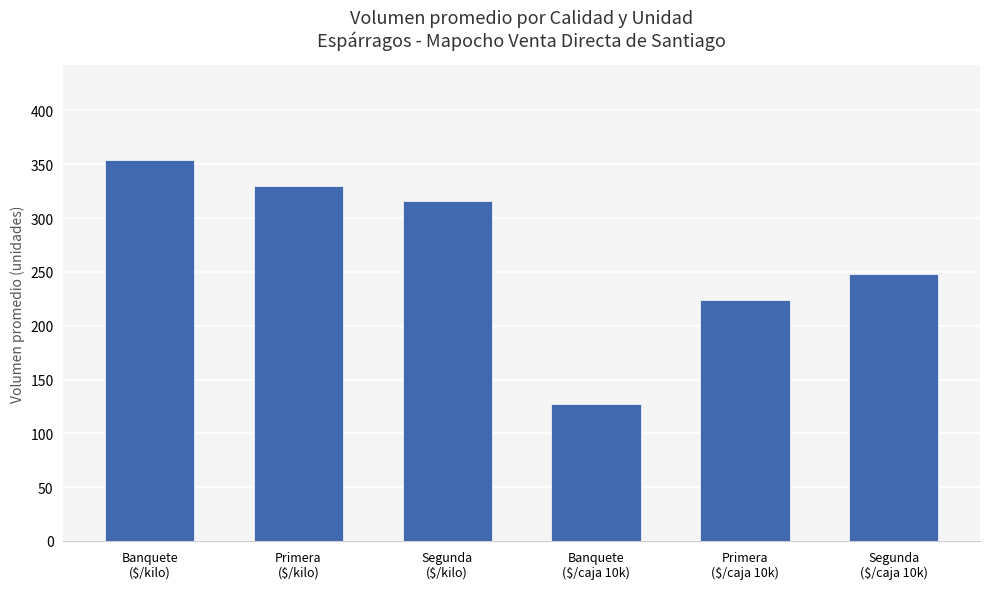

The chart shows a value of 444.6 at Segunda
($/caja 10k). True or false?

False